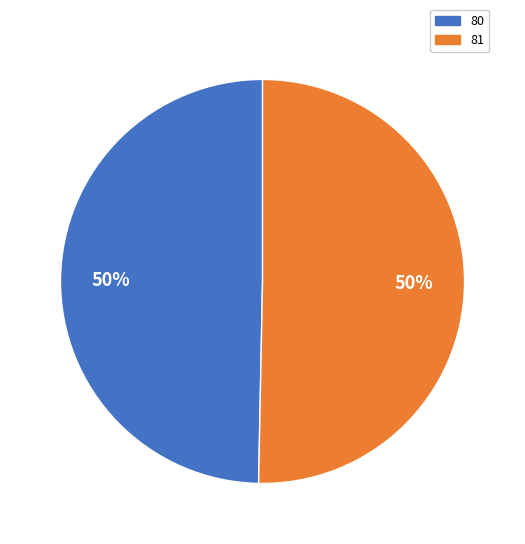

To the nearest percent, what portion does 81 represent?

50%